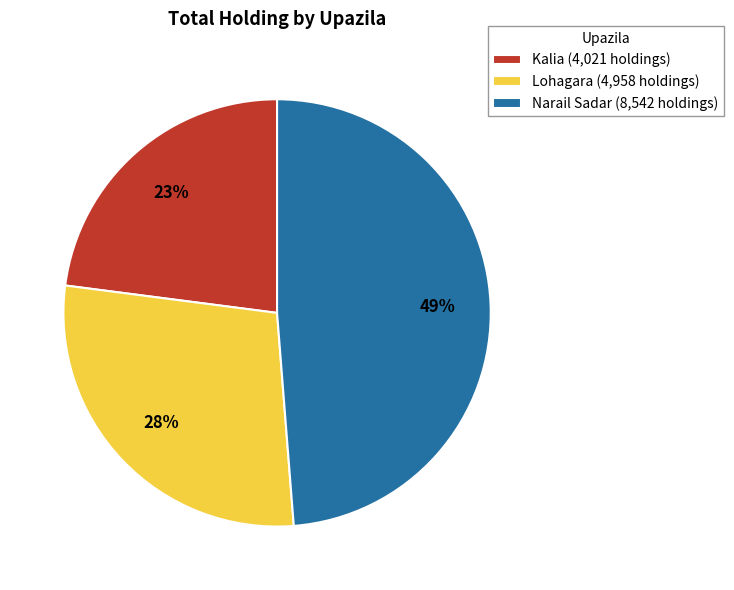

Does Lohagara account for over 50% of the chart?

No